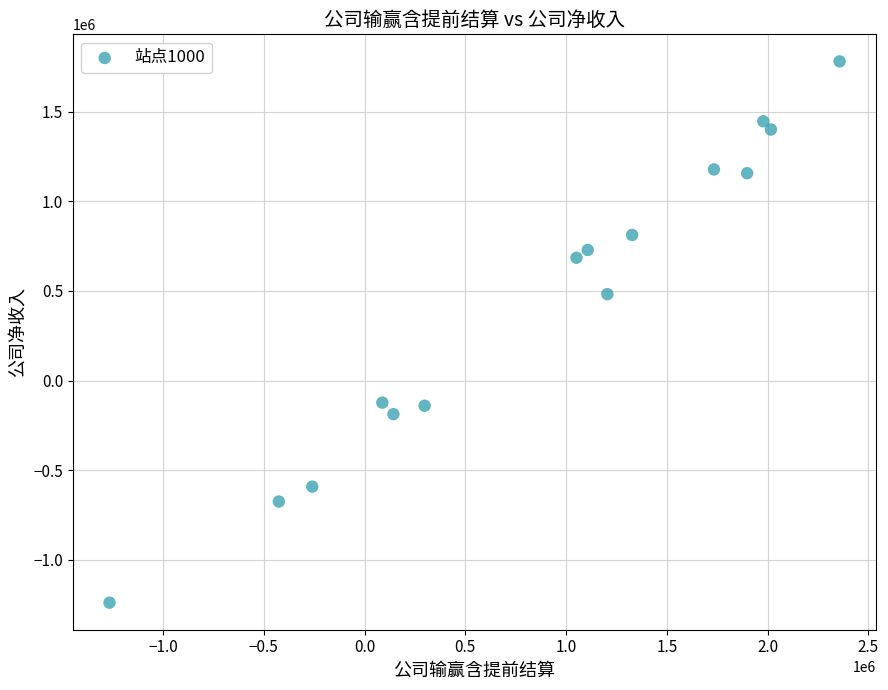

What is the range of Y values (max minus min)?

3018158.0